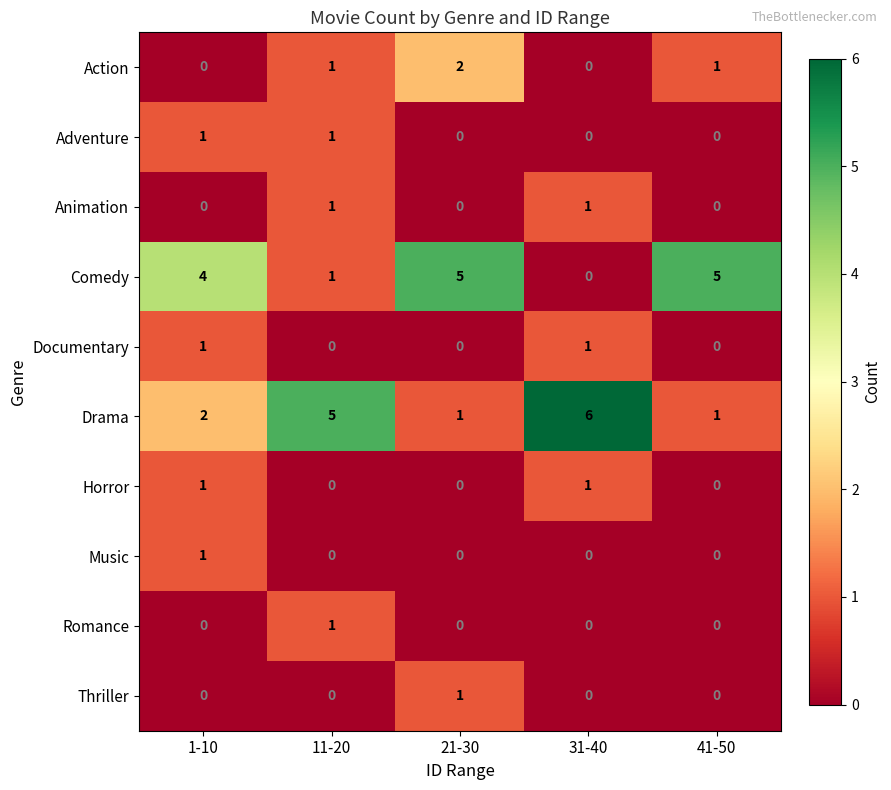

What is the difference between the second highest and minimum values in the Drama series?

4